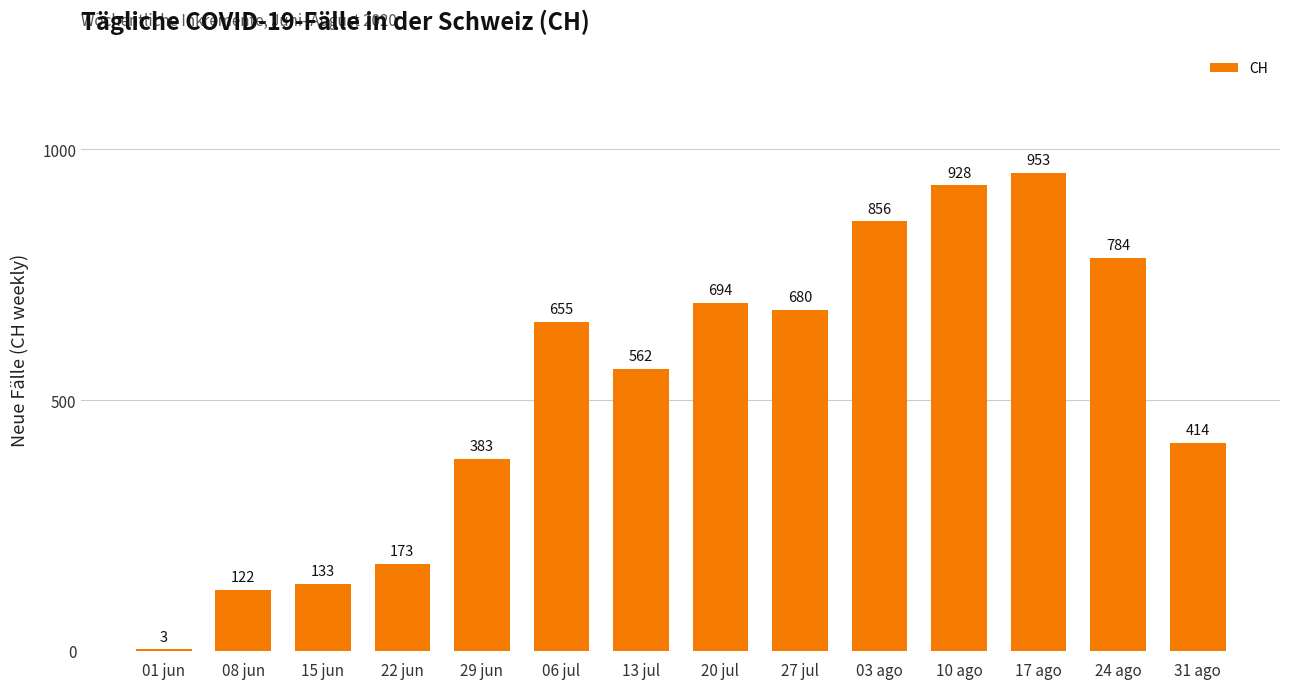

Which category has the highest value across all series?

17 ago